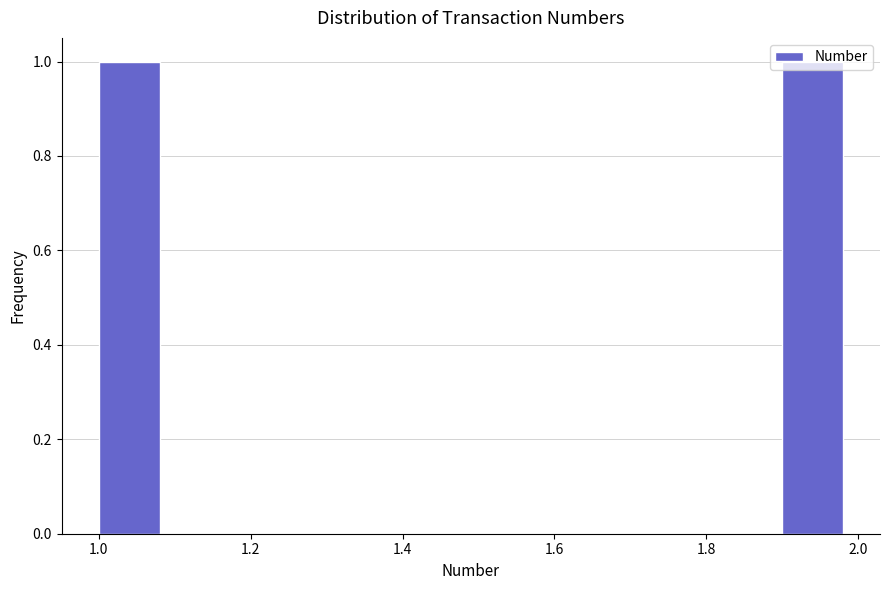

Reading left to right, list every bar in this chart as the range it spans on the x-axis followed by its height. The values are not printed on the chart, so give them approximately, as read against the axis.

1.0 to 1.1: 1
1.1 to 1.2: 0
1.2 to 1.3: 0
1.3 to 1.4: 0
1.4 to 1.5: 0
1.5 to 1.6: 0
1.6 to 1.7: 0
1.7 to 1.8: 0
1.8 to 1.9: 0
1.9 to 2.0: 1